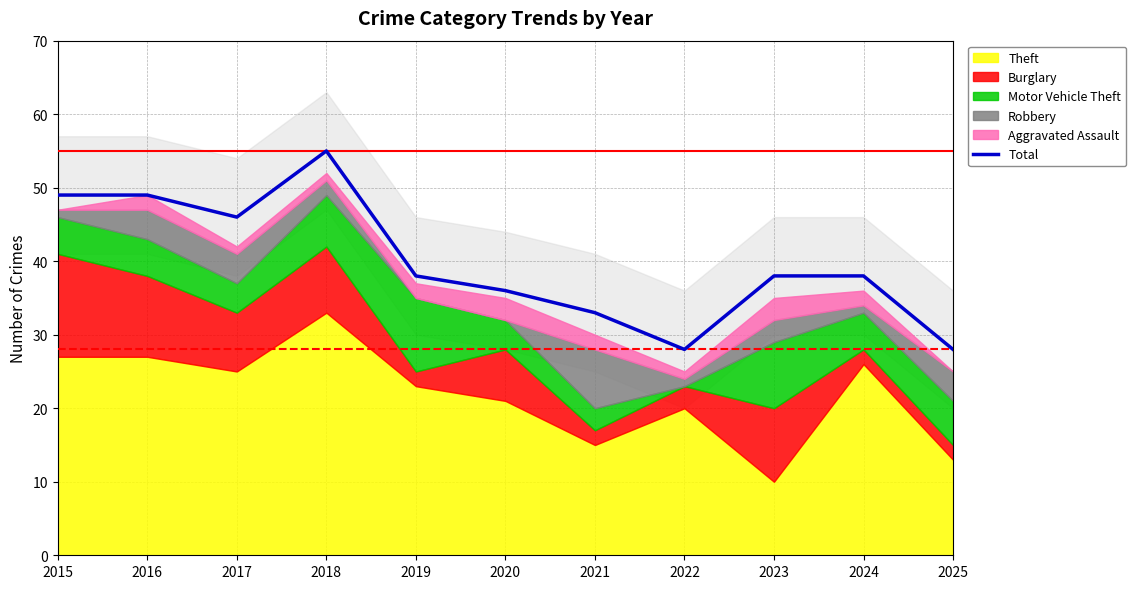

Reading right to left, transcribe all the data shown in this chart.

28	38	38	28	33	36	38	55	46	49	49